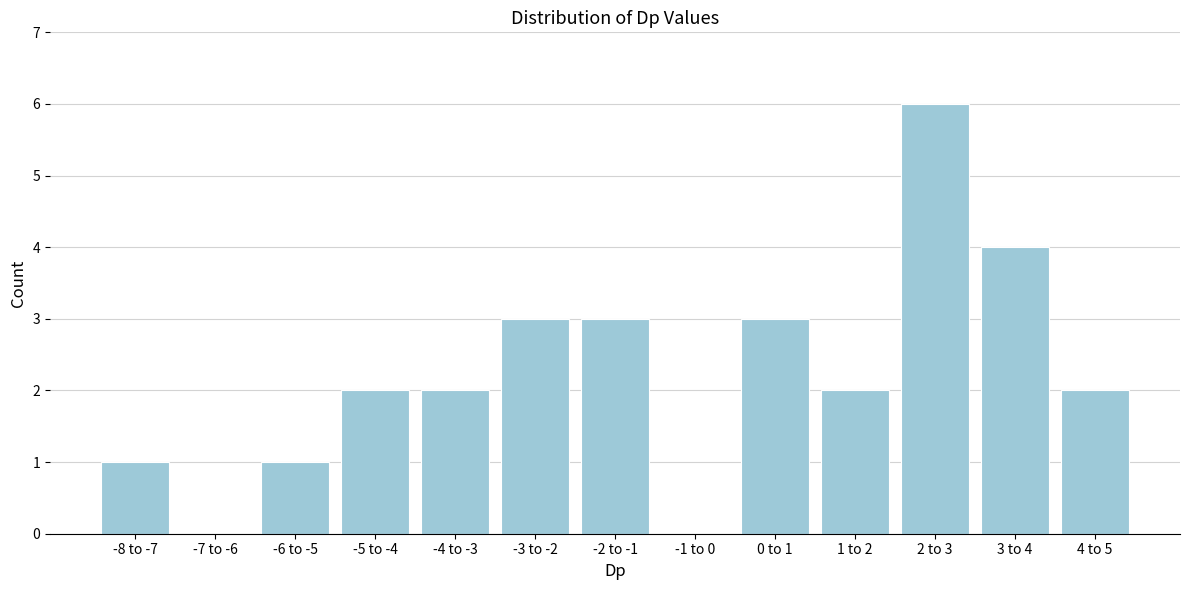

Reading left to right, transcribe all the data shown in this chart.

-8 to -7=1	-7 to -6=0	-6 to -5=1	-5 to -4=2	-4 to -3=2	-3 to -2=3	-2 to -1=3	-1 to 0=0	0 to 1=3	1 to 2=2	2 to 3=6	3 to 4=4	4 to 5=2